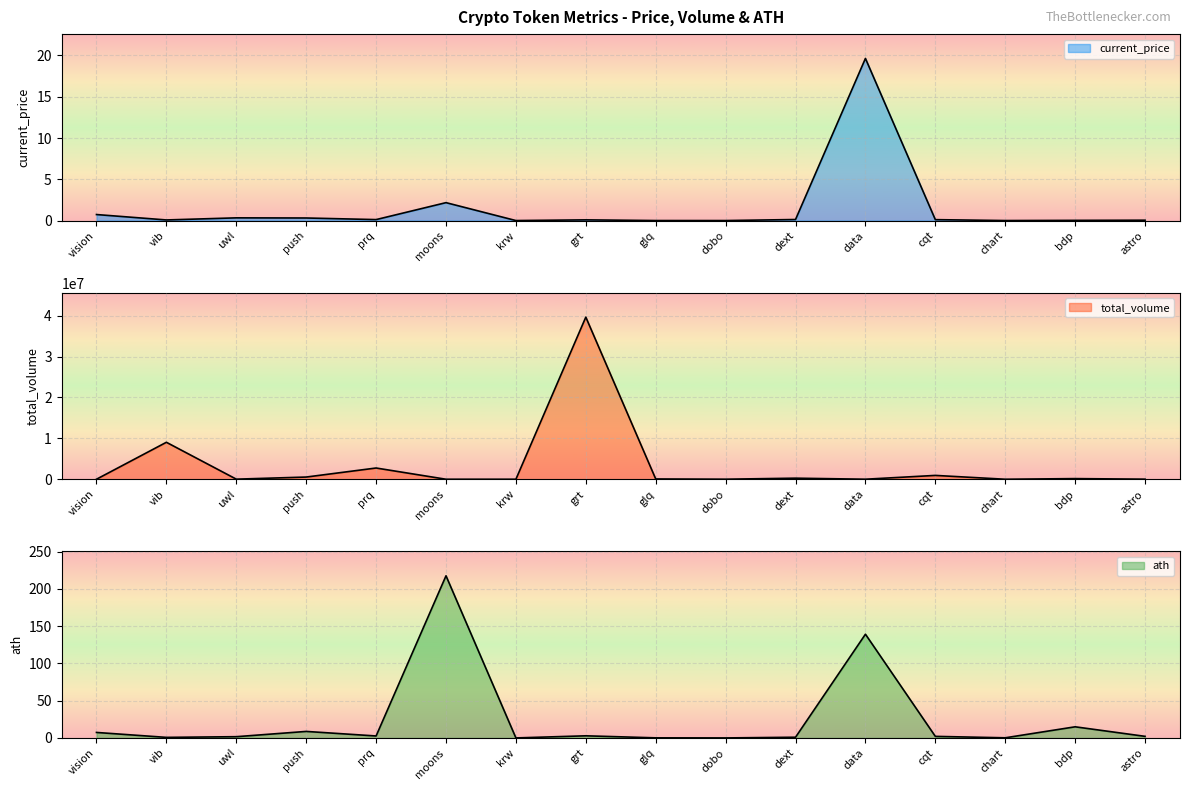

Is it true that total_volume equals 796043.3 at push?

False